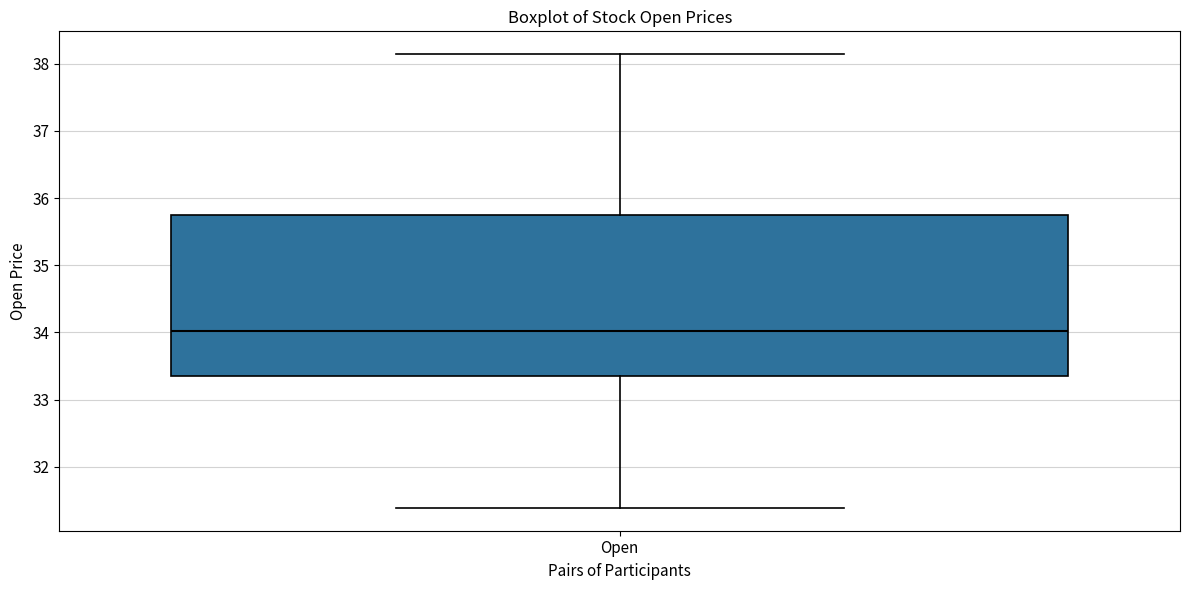

Read this box plot against the y-axis: the position of the median line, the range covered by the box, and the ends of both whiskers. The values are not printed on the chart, so give them approximately, as read against the axis.

median 34.0, box 33.4 to 35.7, whiskers 31.4 to 38.1